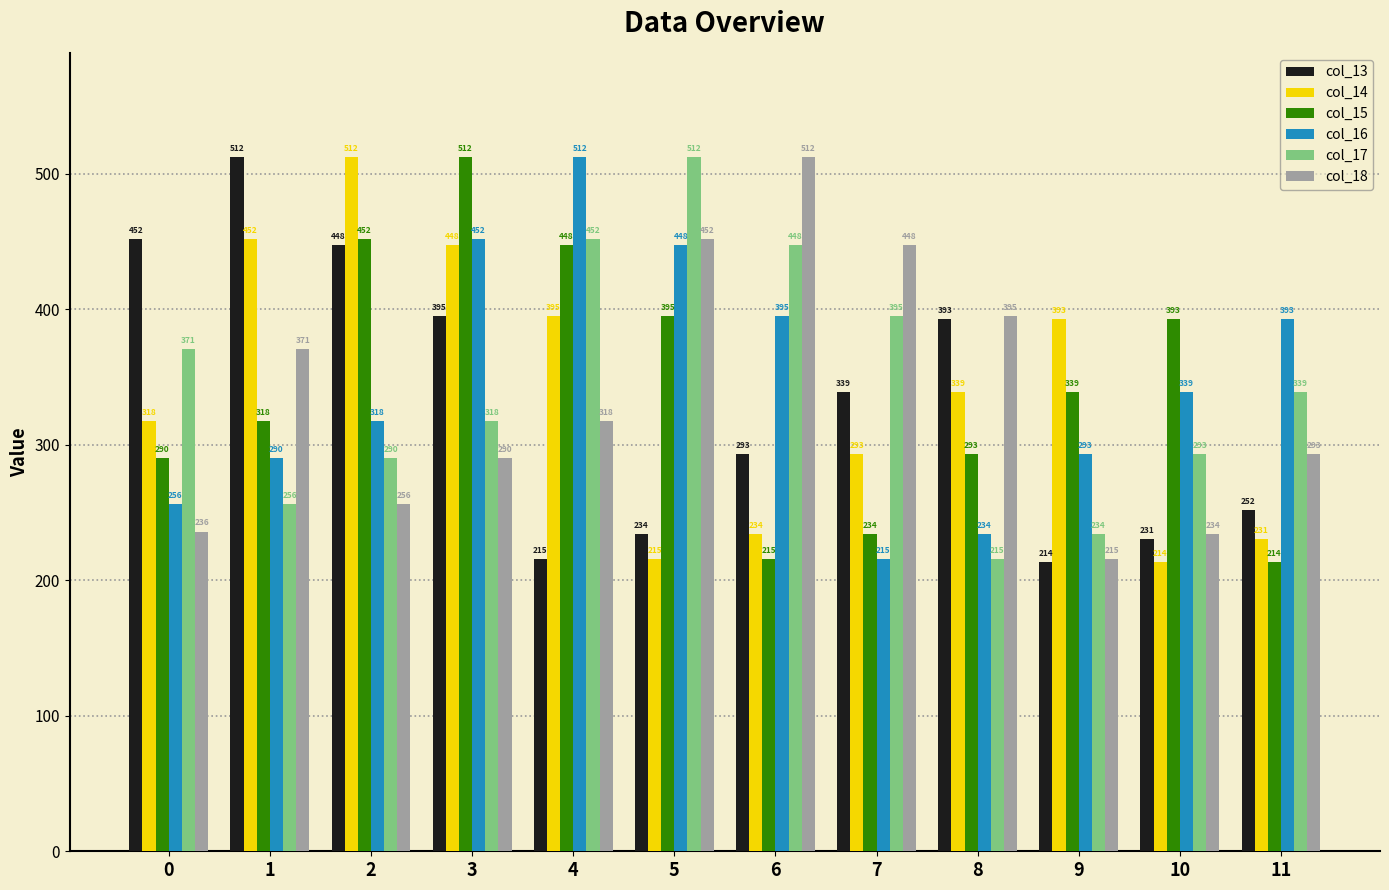

What is the value of the col_13 bar at the 12th from the left?

251.7